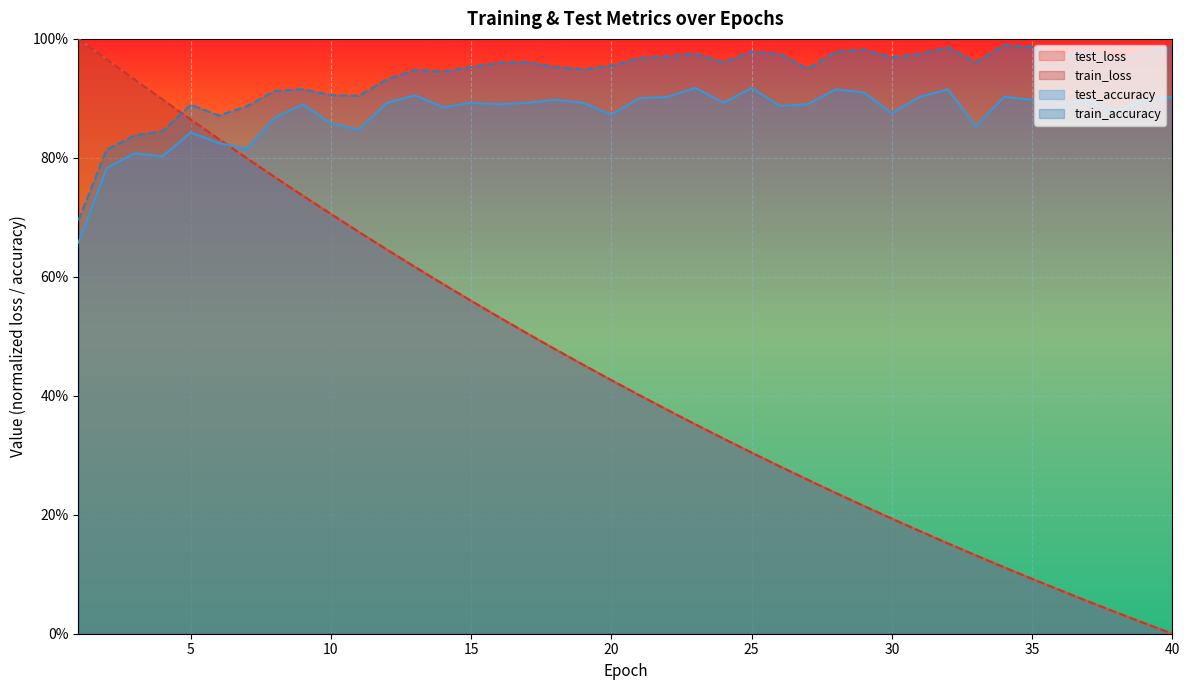

True or false: train_accuracy has a value of 1.3 at 14.

False